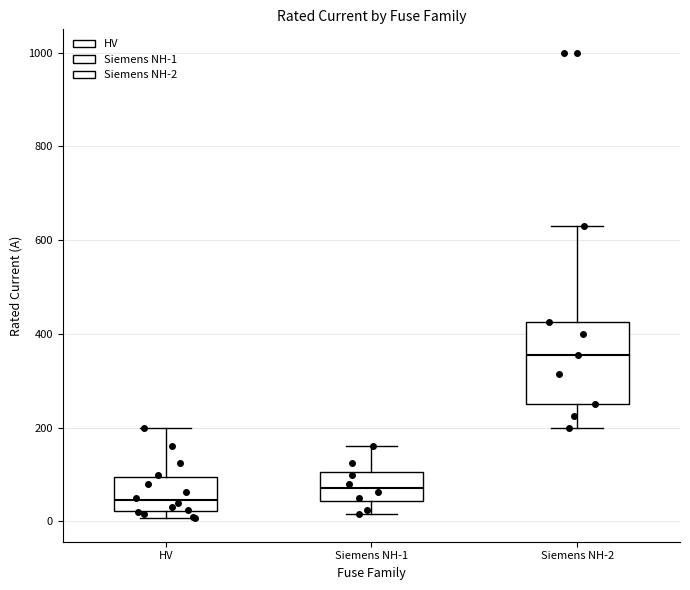

Which box is the tallest, from its lower edge to its upper edge?

Siemens NH-2